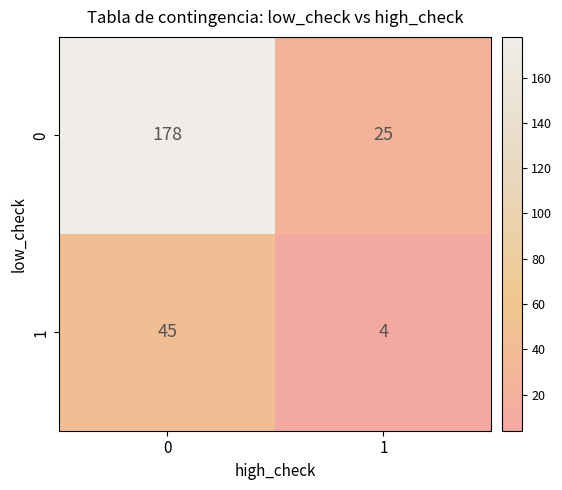

At 0, list the series in order from largest to smallest.

0, 1